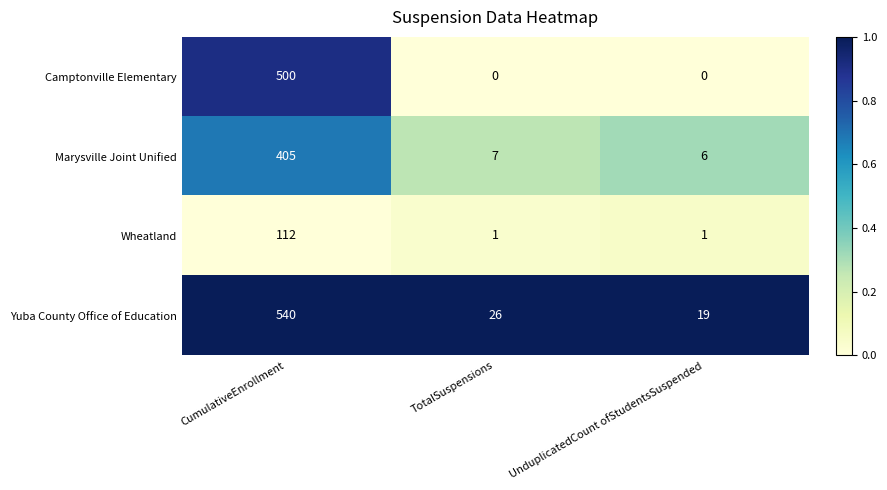

Is the value of Camptonville Elementary at TotalSuspensions greater than the value of Yuba County Office of Education at TotalSuspensions?

No